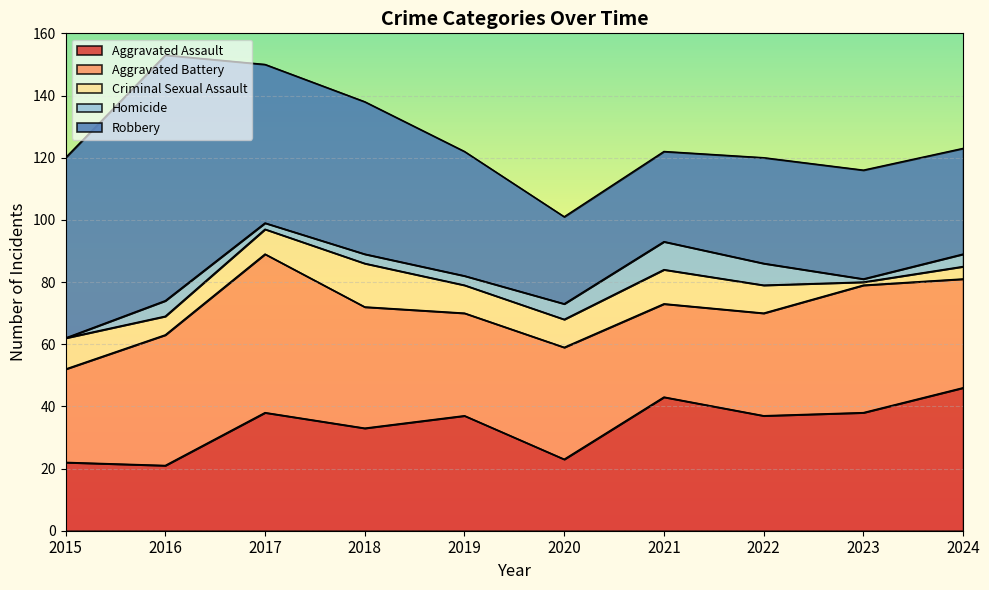

Count the number of data series in this chart.

5